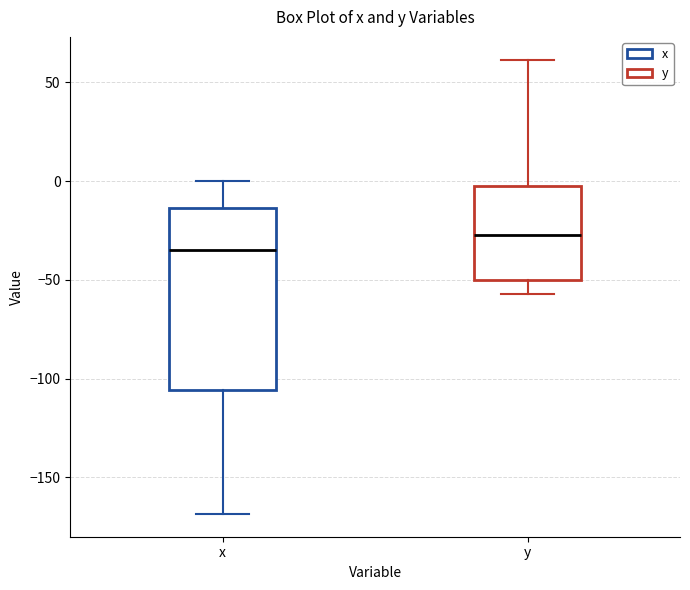

Where is the lower edge of the box for x on the y-axis? The values are not printed on the chart, so give them approximately, as read against the axis.

-105